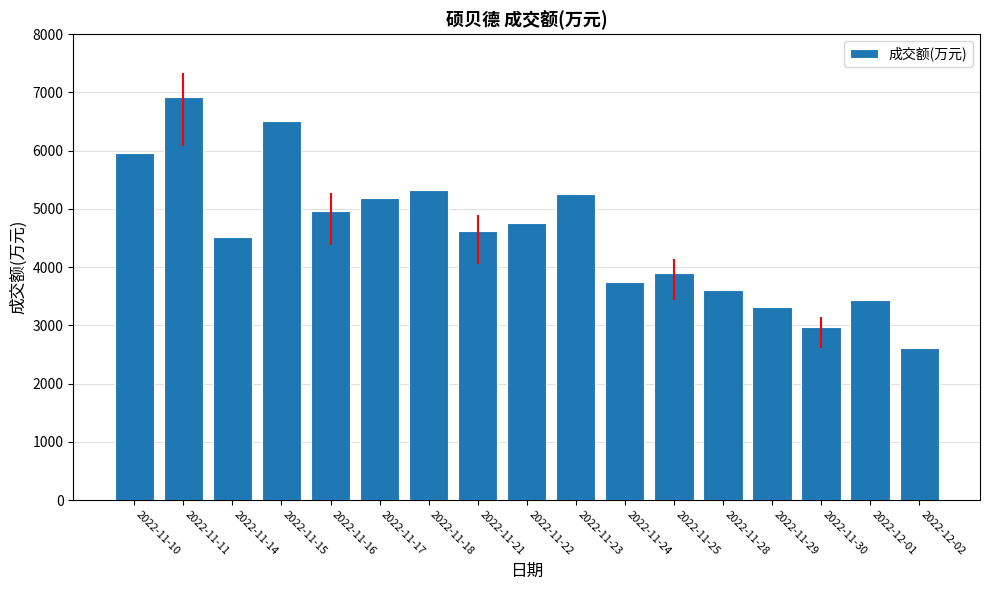

How many data points does each series have?

17